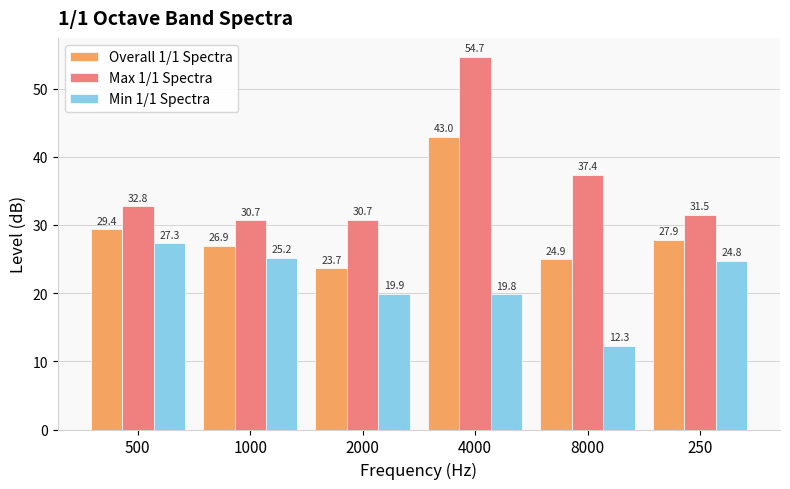

What position from the right is 500?

6